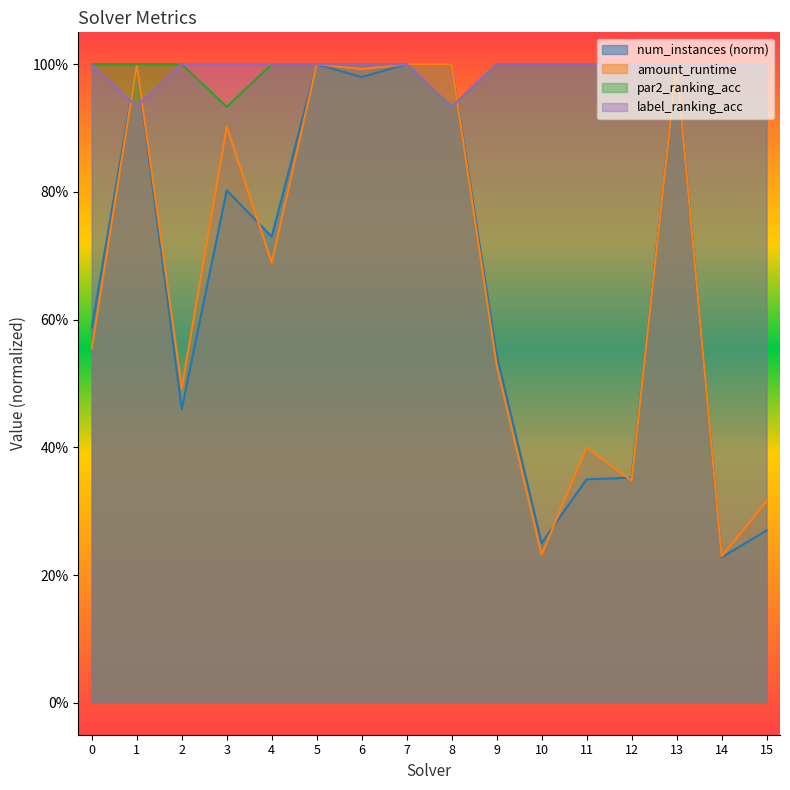

What is the sum of all num_instances values?

10.6